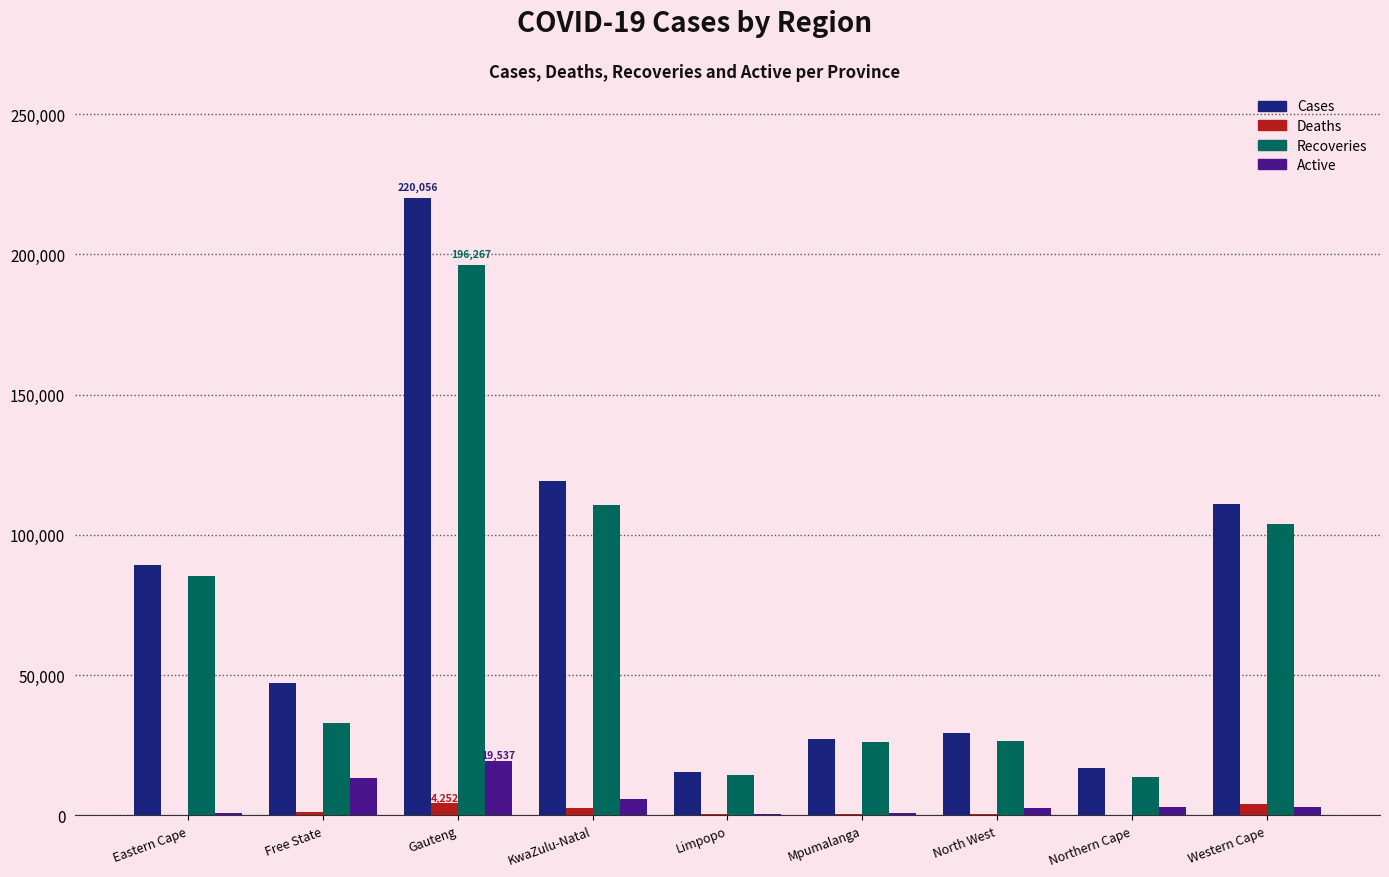

How many groups of bars are there?

9